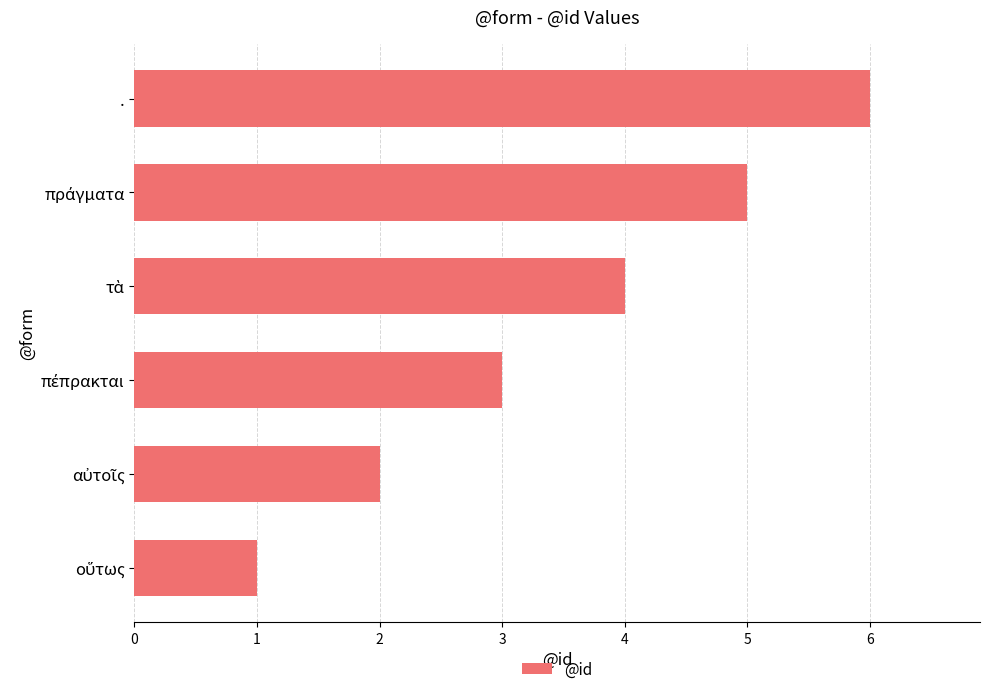

What is the greatest value displayed?

6